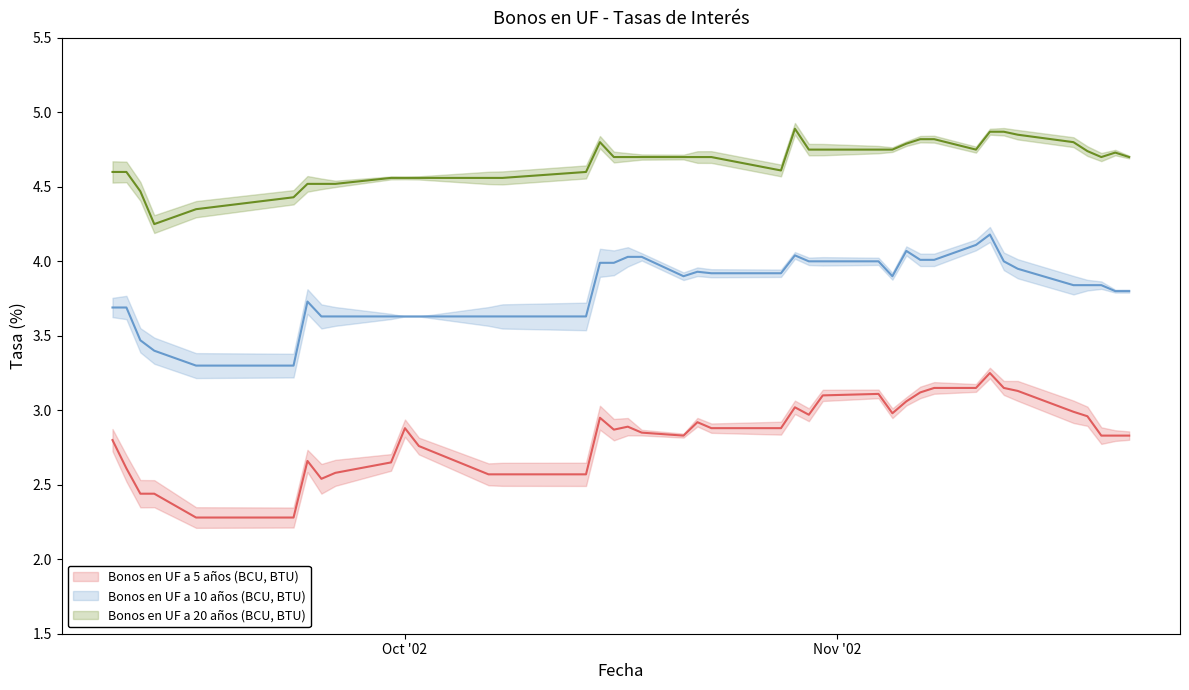

How many lines are shown in the chart?

3